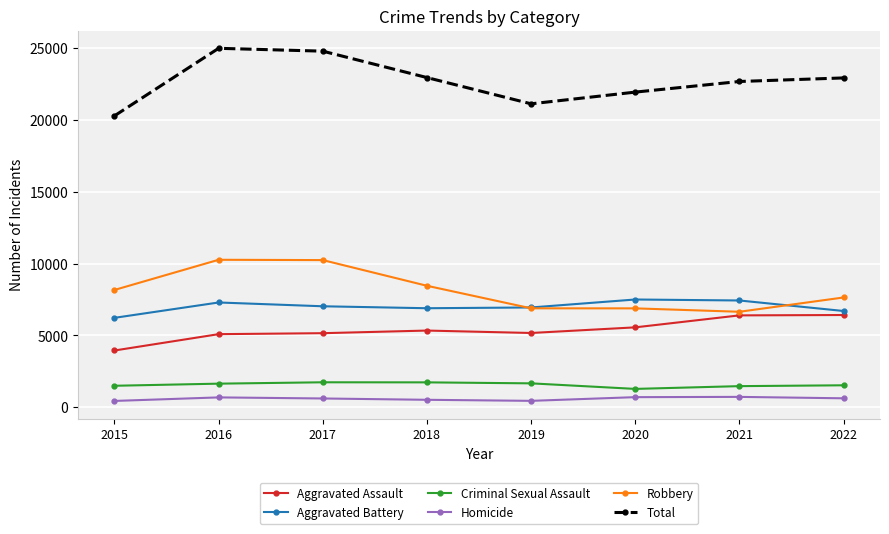

Is the value of Total at 2018 greater than the value of Robbery at 2016?

Yes